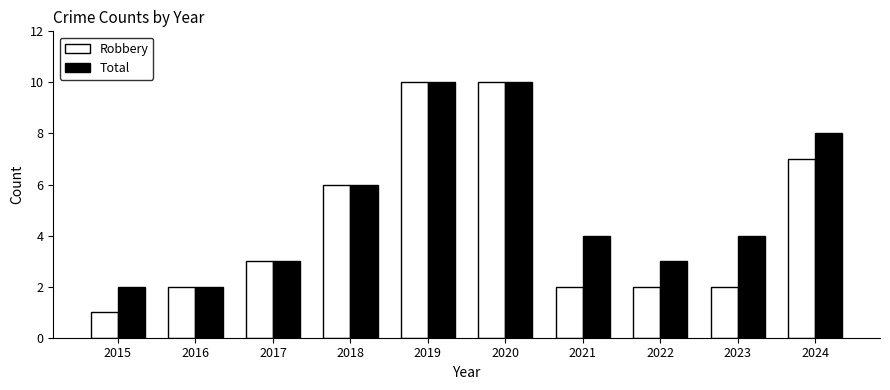

Is the value of Robbery at 2021 greater than the value of Total at 2024?

No